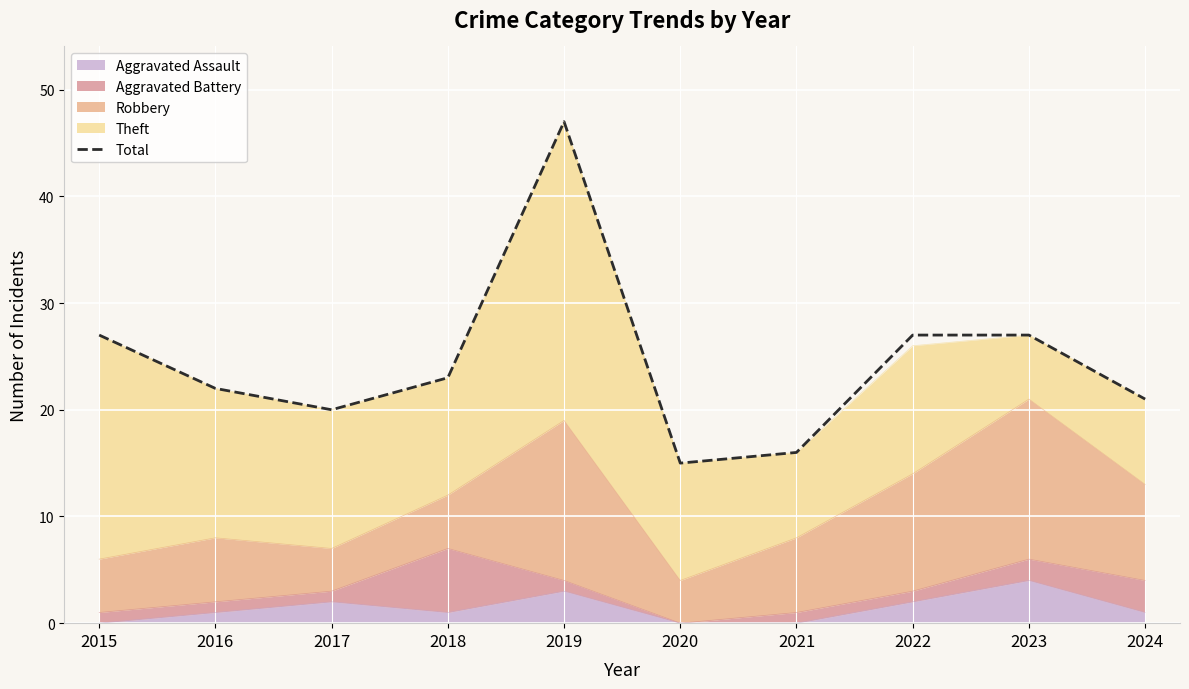

How many data points are less than 23?

5